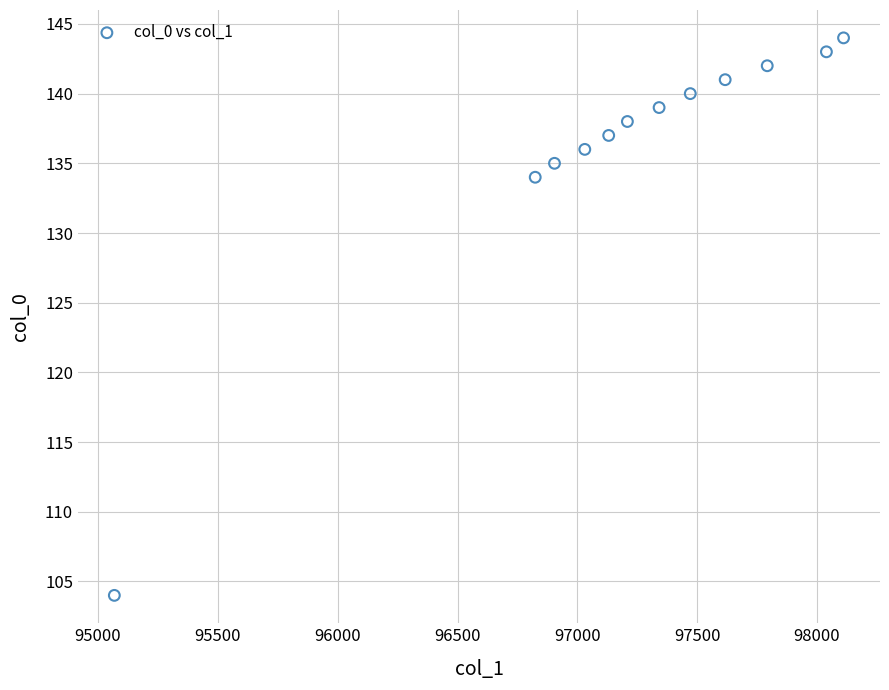

What Y value in the scatter plot is closest to 124?

134